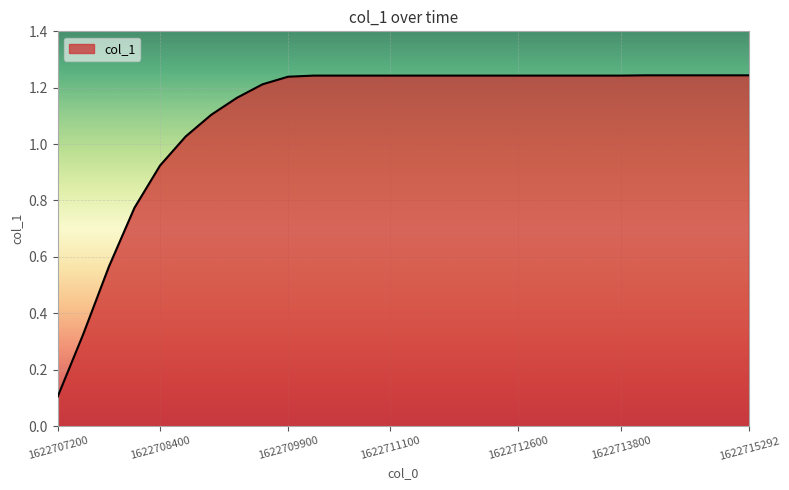

What is the difference between the maximum and minimum values?

1.1